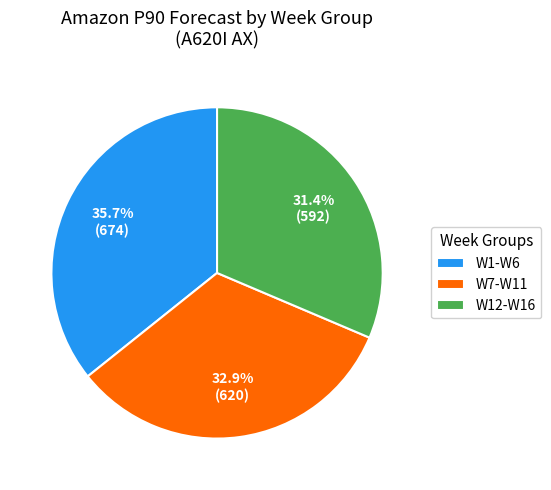

Which slice is the largest?

W1-W6